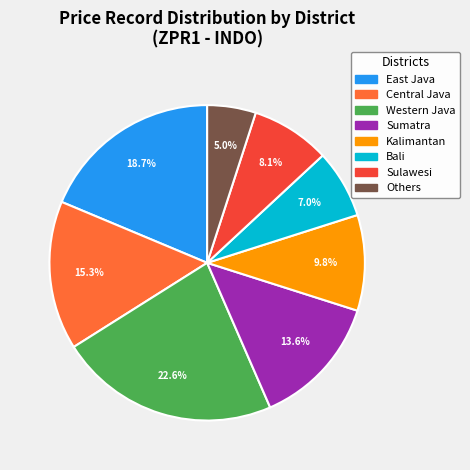

Does any single category account for the majority?

No